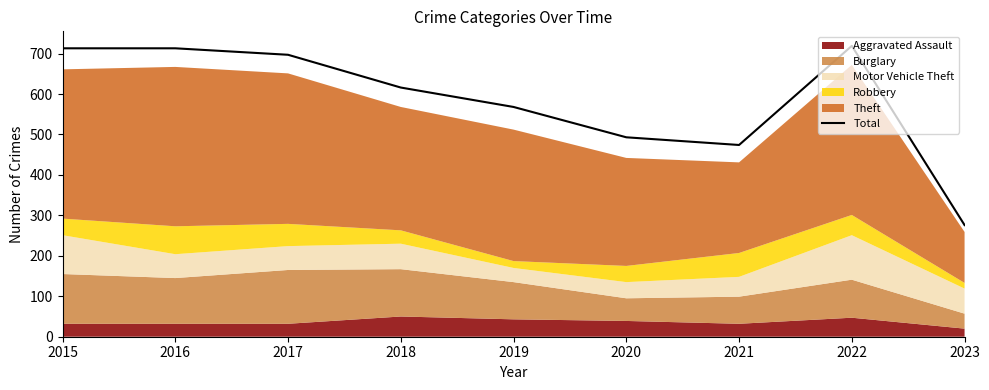

What is the minimum value shown in the chart?

276